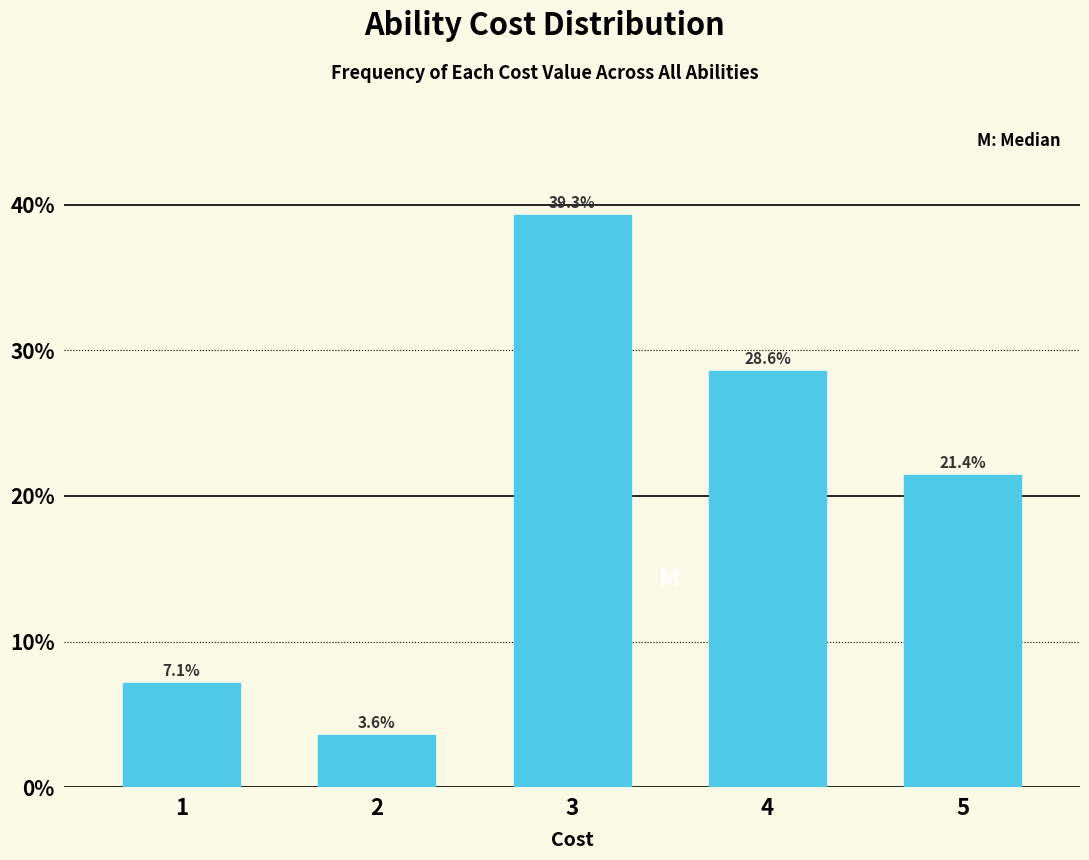

Reading left to right, list all the values displayed in this chart.

7.1	3.6	39.3	28.6	21.4